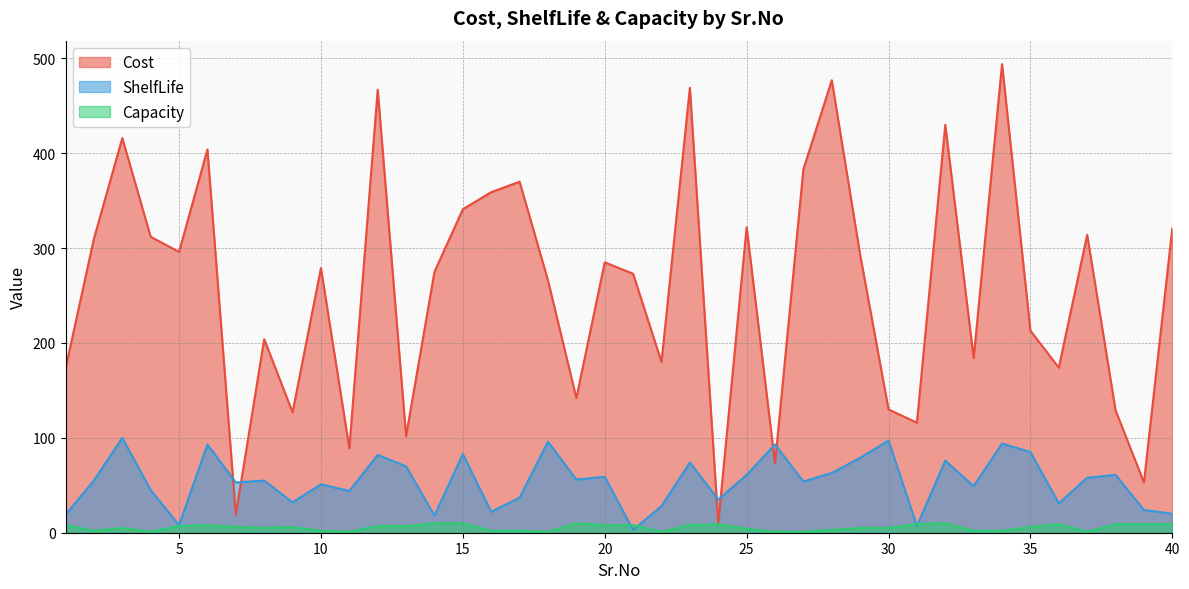

Reading left to right, extract all data points from this chart.

Cost: 1=173	2=310	3=416	4=312	5=296	6=404	7=19	8=204	9=127	10=279	11=89	12=467	13=102	14=275	15=341	16=359	17=370	18=266	19=142	20=285	21=273	22=180	23=469	24=10	25=322	26=73	27=383	28=477	29=293	30=130	31=116	32=430	33=184	34=494	35=213	36=174	37=314	38=129	39=53	40=321
ShelfLife: 1=19	2=55	3=100	4=45	5=8	6=93	7=53	8=55	9=32	10=51	11=44	12=82	13=70	14=18	15=83	16=22	17=37	18=96	19=56	20=59	21=3	22=28	23=74	24=35	25=61	26=93	27=54	28=63	29=79	30=97	31=7	32=76	33=49	34=94	35=85	36=31	37=58	38=61	39=24	40=20
Capacity: 1=8	2=2	3=5	4=1	5=7	6=8	7=6	8=5	9=6	10=2	11=1	12=7	13=7	14=10	15=10	16=2	17=2	18=1	19=10	20=8	21=8	22=1	23=8	24=9	25=4	26=1	27=1	28=3	29=5	30=5	31=9	32=10	33=2	34=2	35=6	36=9	37=1	38=9	39=9	40=9